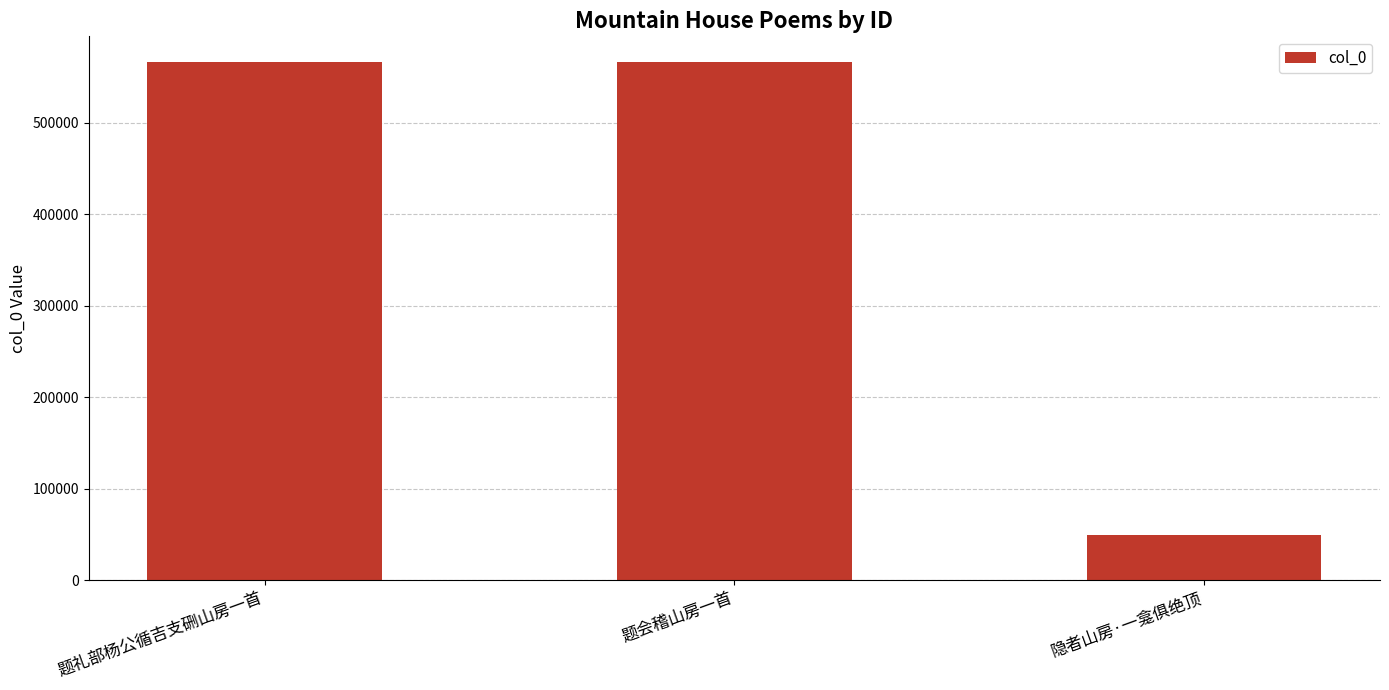

What is the label of the 2nd bar from the right?

题会稽山房一首